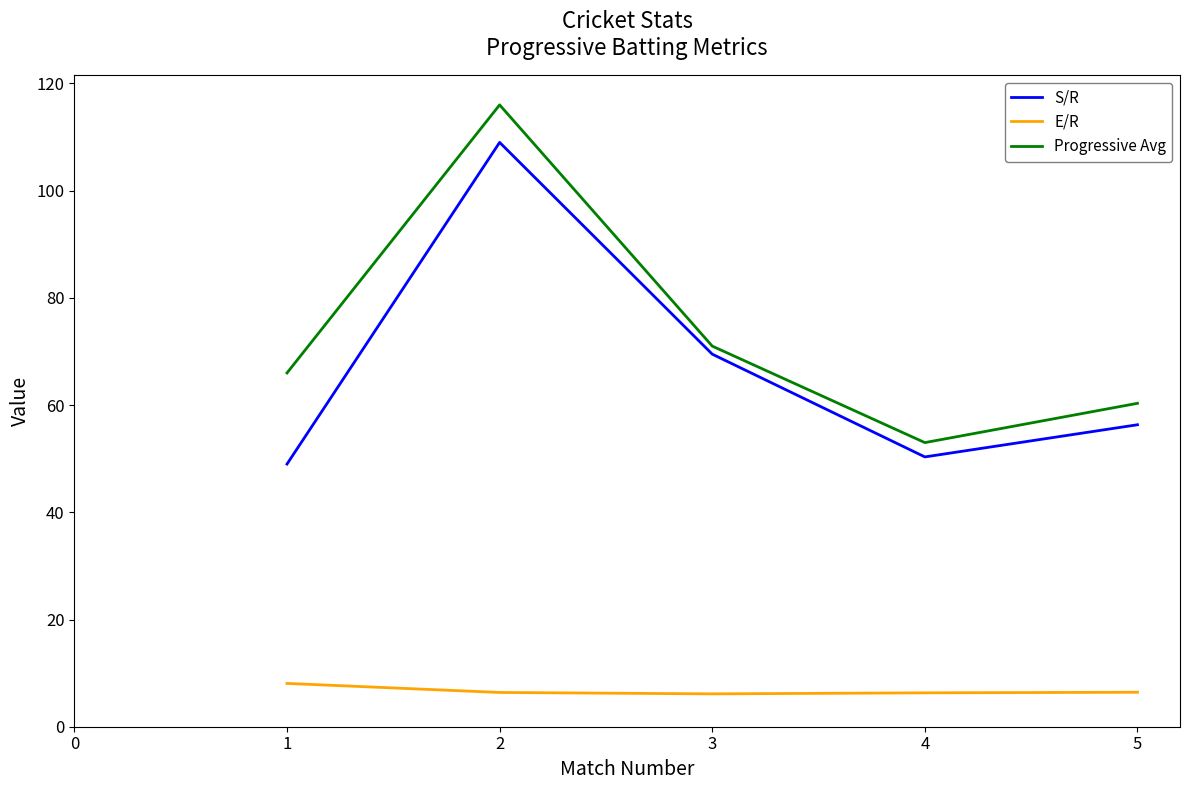

Which series changed the most between 3 and 5?

S/R